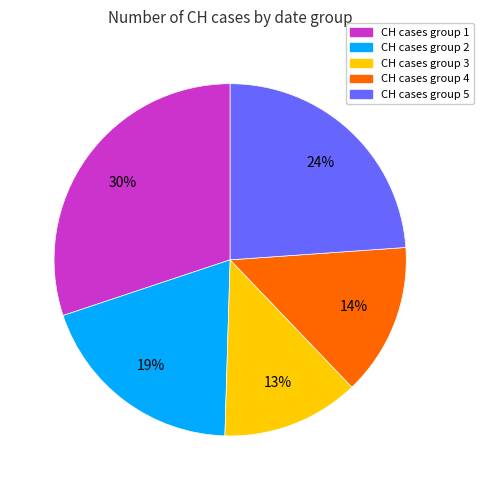

To the nearest percent, what is the average slice percentage?

20%